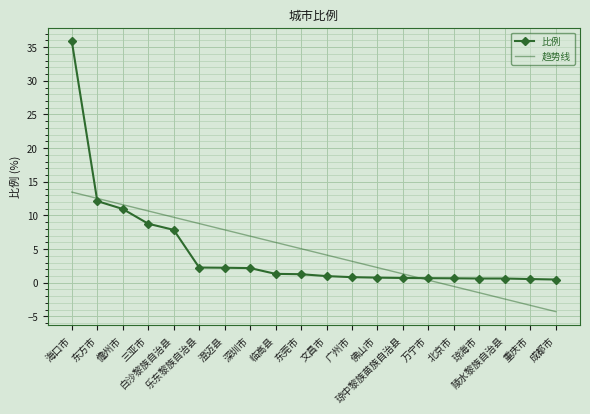

What is the spread (max minus min) of values at 东方市?

0.4